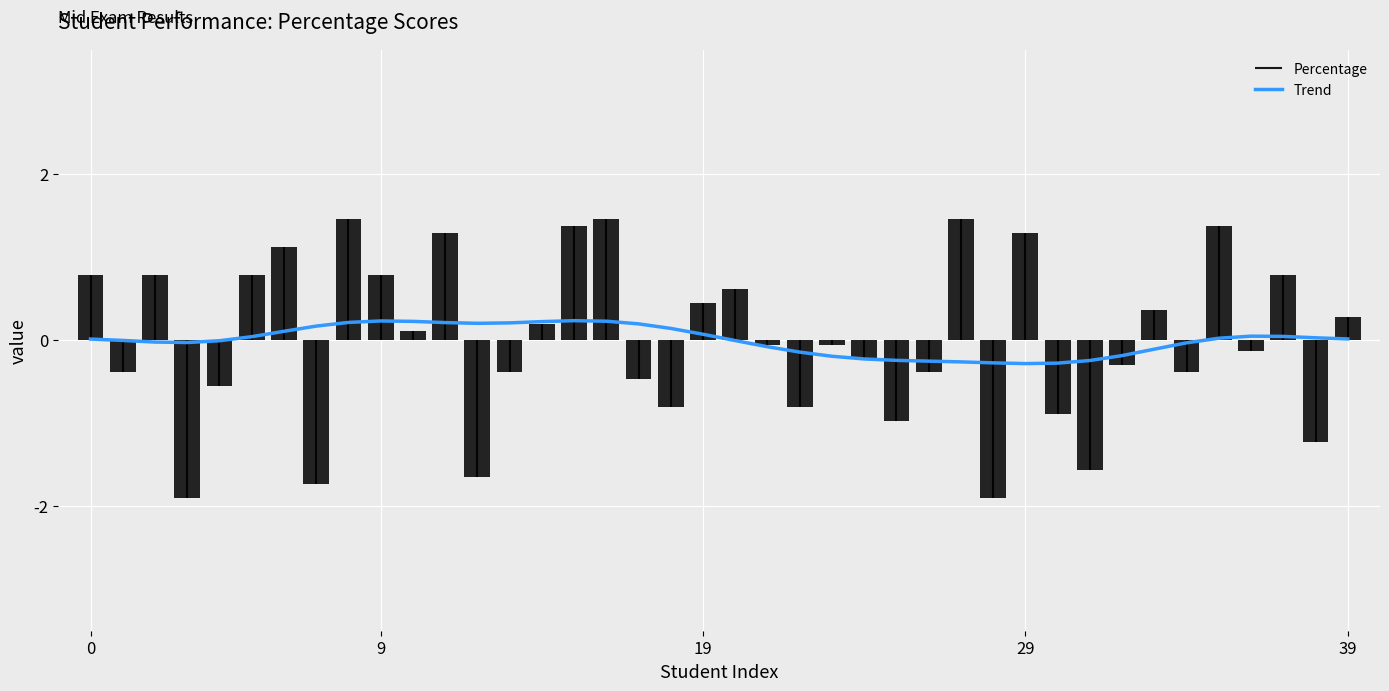

What is the minimum value for Trend?

-0.3